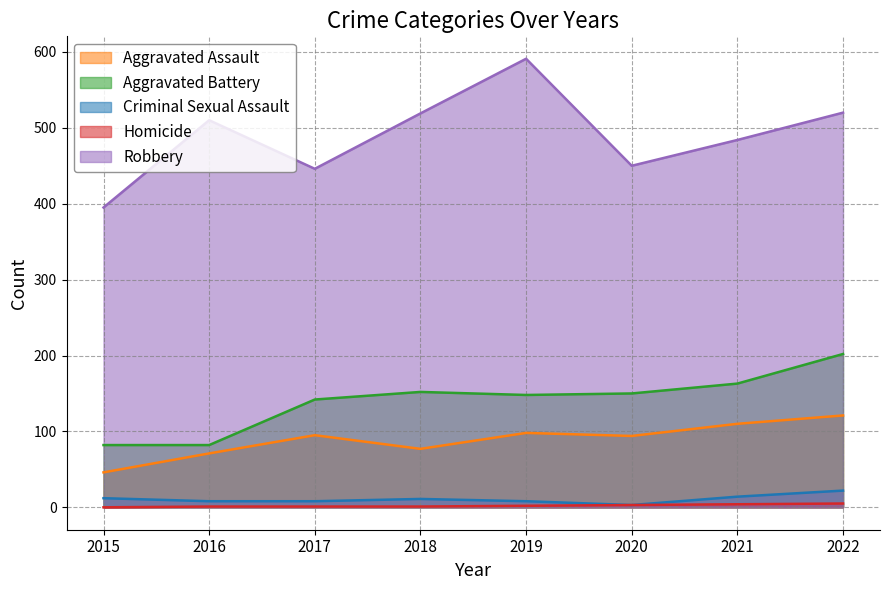

In Robbery, how many points are lower than both neighbors (excluding endpoints)?

2